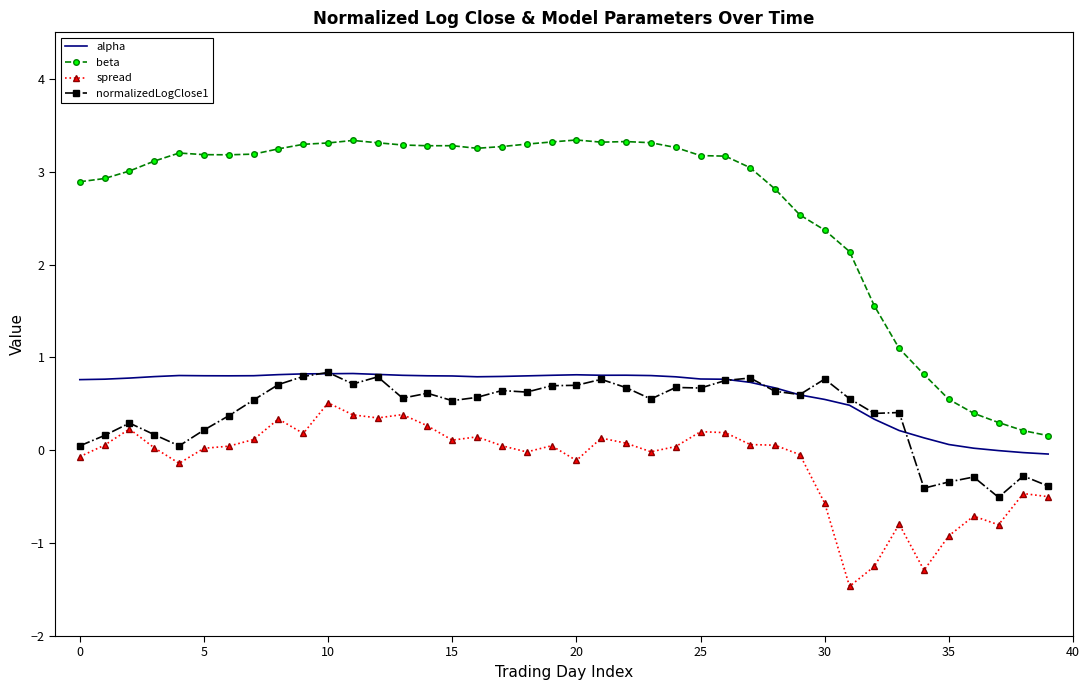

What is the maximum value for spread?

0.5